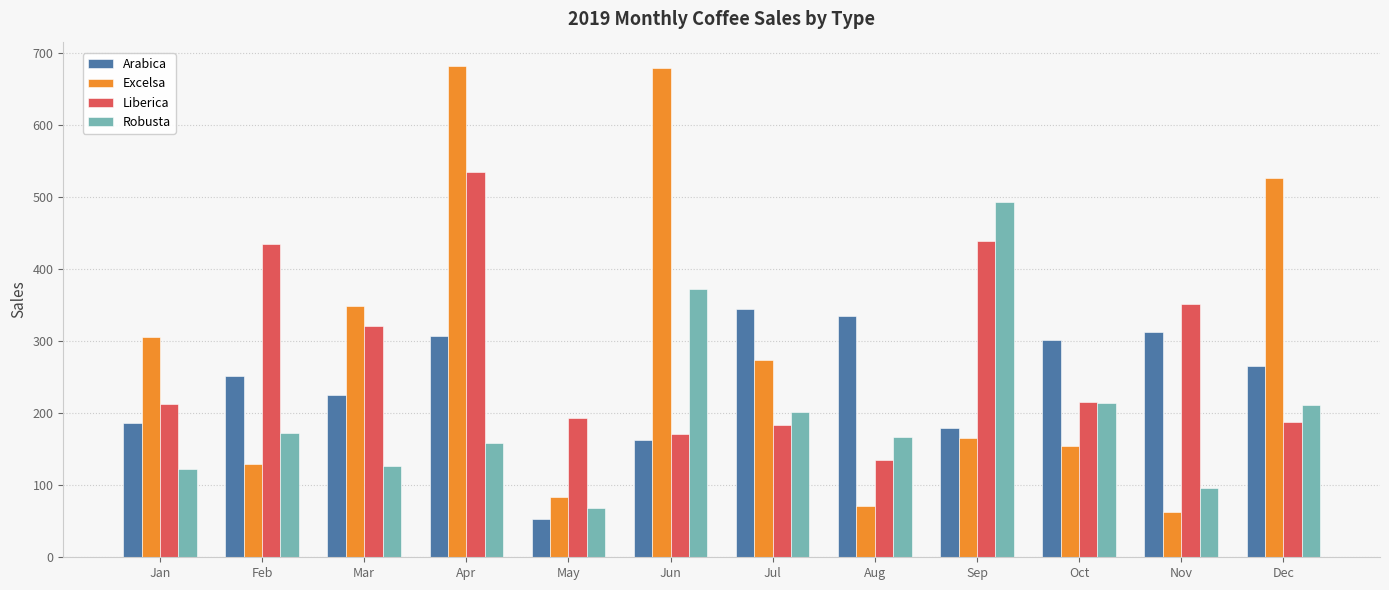

Read the Liberica value at May.

193.8